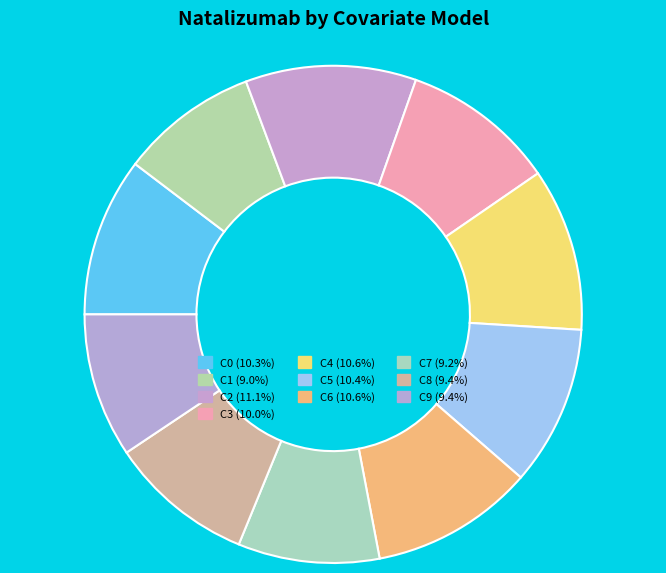

The C8 slice represents 9% of the pie. True or false?

True